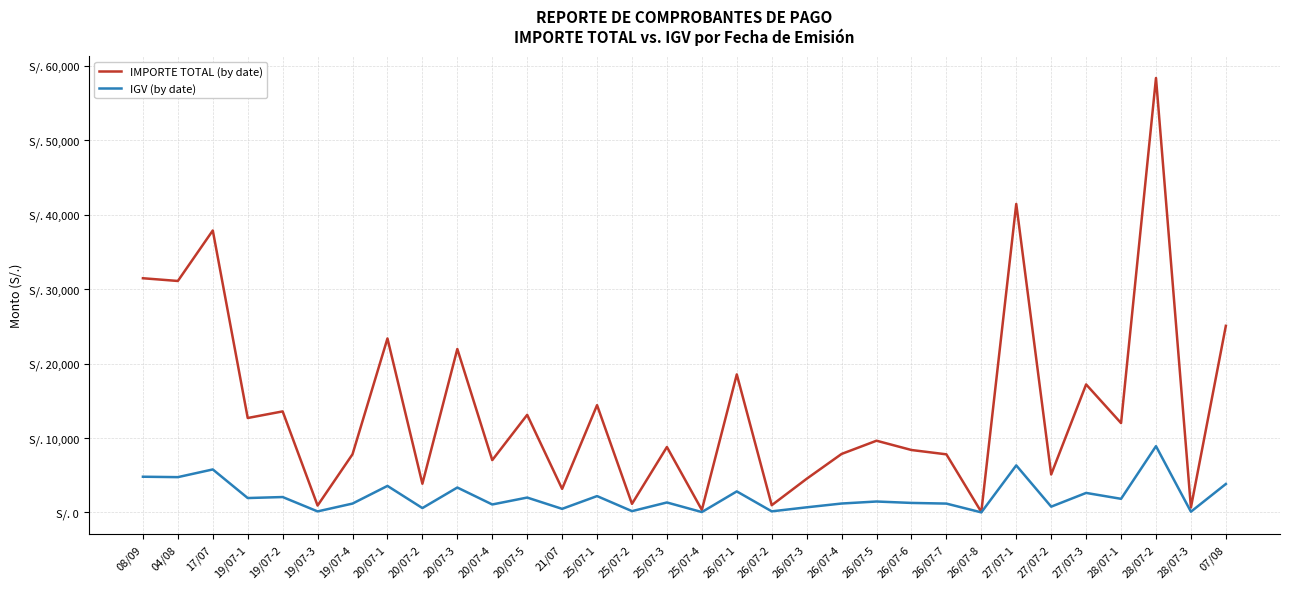

What is the highest value of the IGV (by date) series?

8901.6